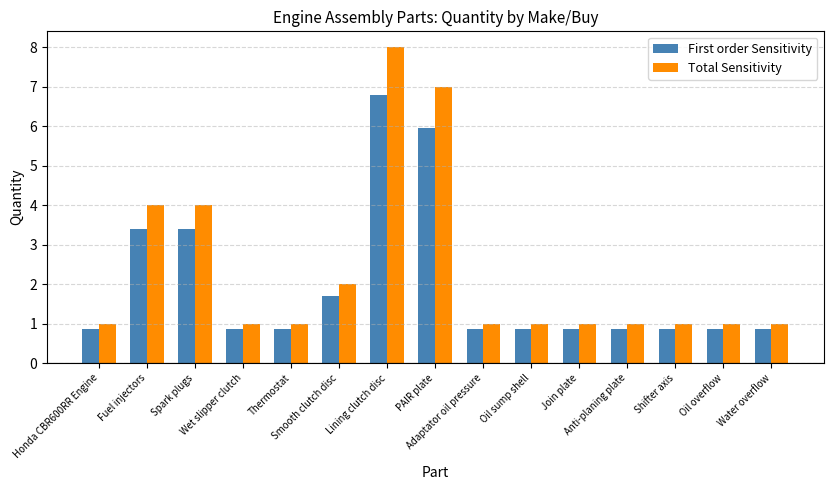

How many bars are there in total?

30